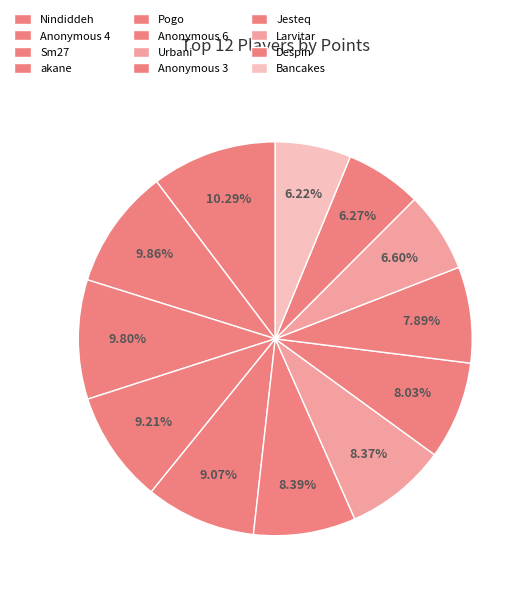

To the nearest percent, what is the combined percentage of Urbani and Anonymous 6?

17%